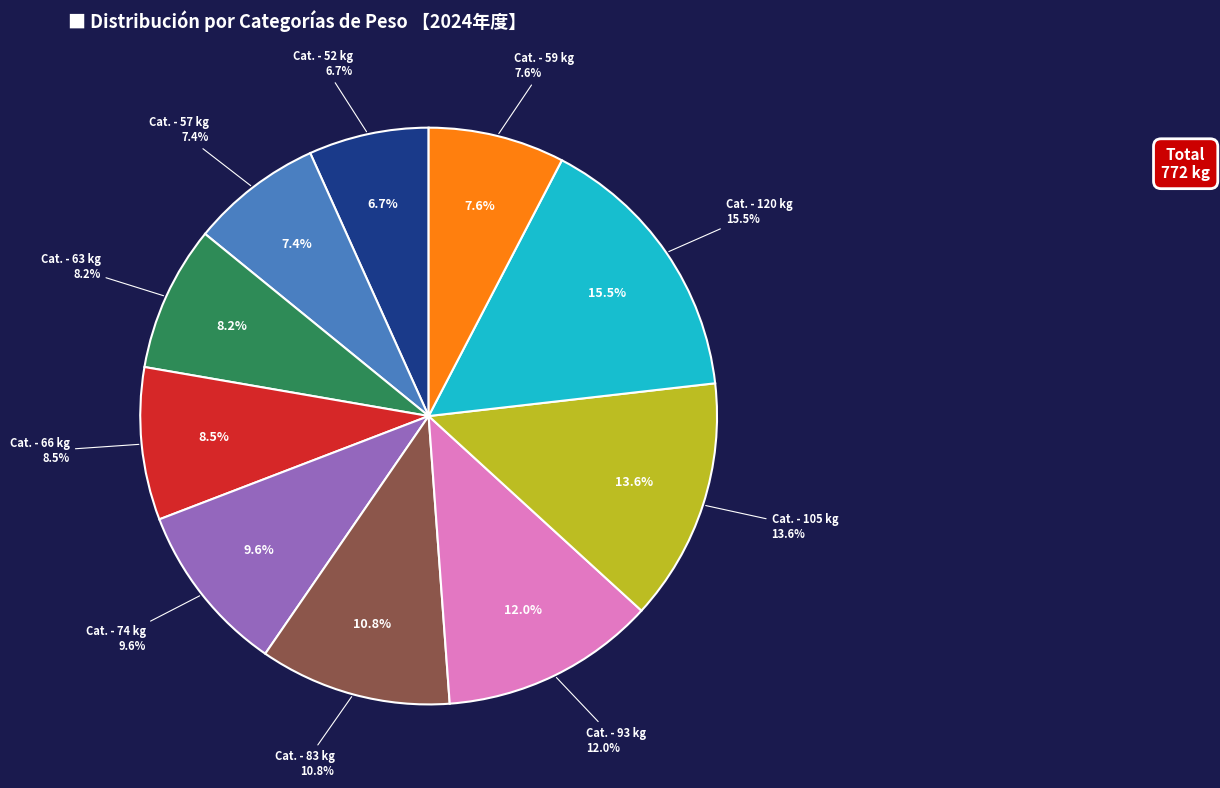

To the nearest percent, what portion does Cat. - 74 kg represent?

10%